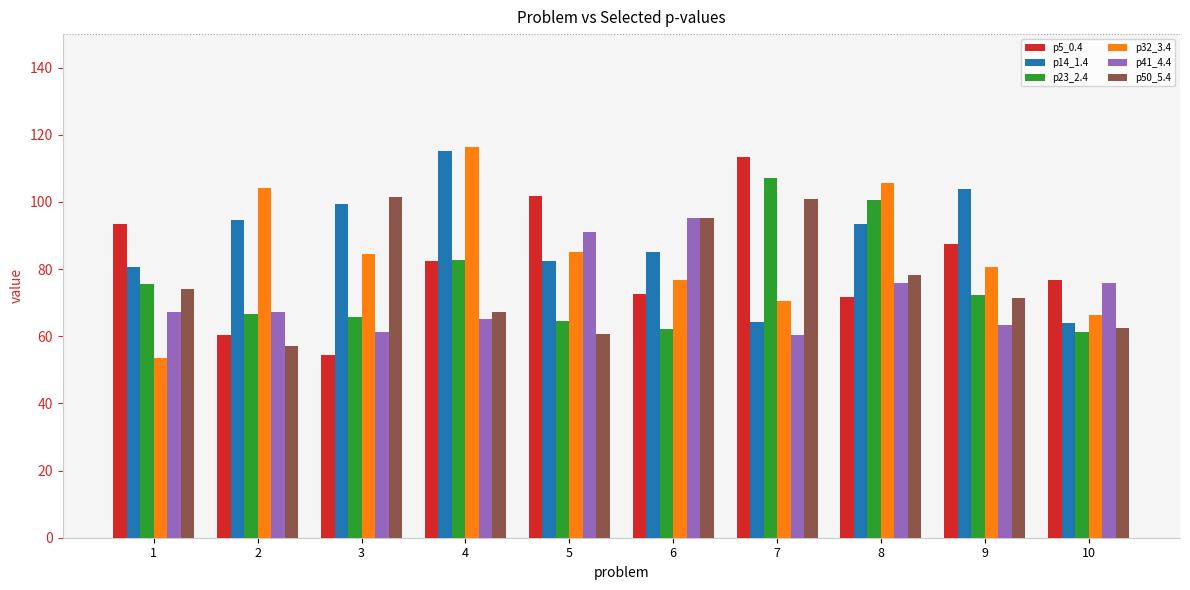

Which series has the largest range (max minus min)?

p32_3.4